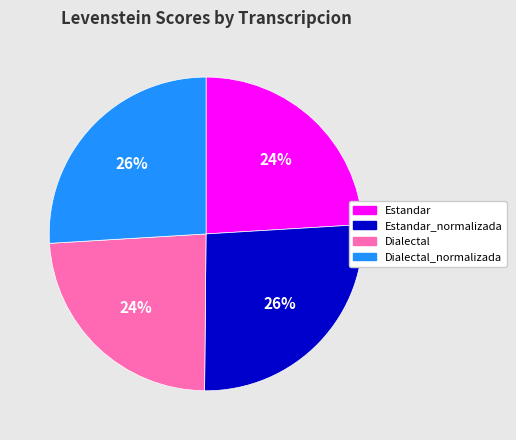

What is the ratio of the value at Dialectal to the value at Dialectal_normalizada?

0.9